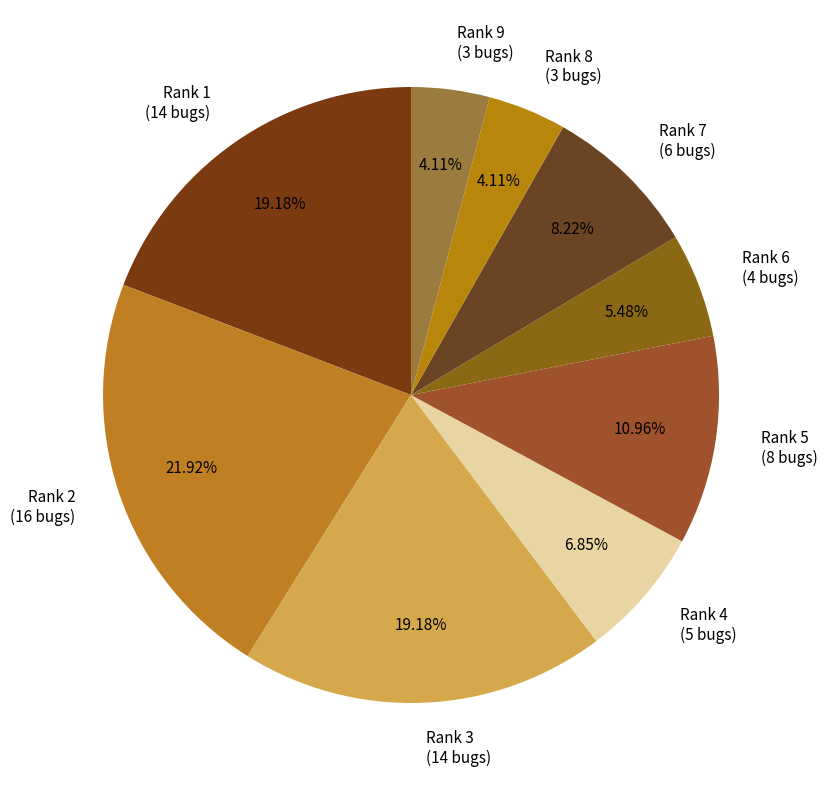

Combined, do Rank 8 (3 bugs) and Rank 1 (14 bugs) account for over 50%?

No